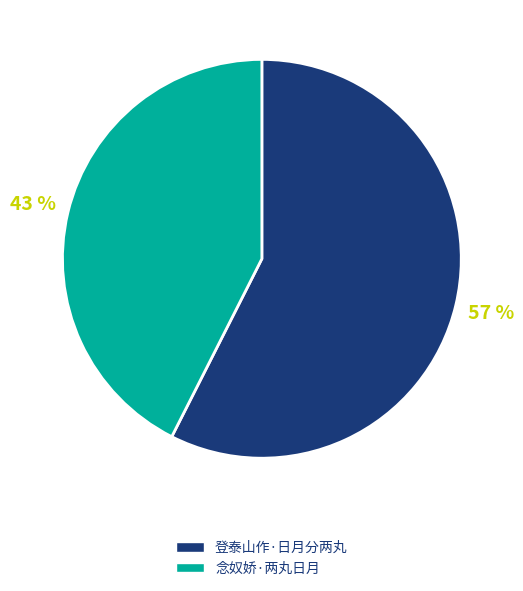

Is the sum of 登泰山作·日月分两丸 and 念奴娇·两丸日月 greater than half?

Yes